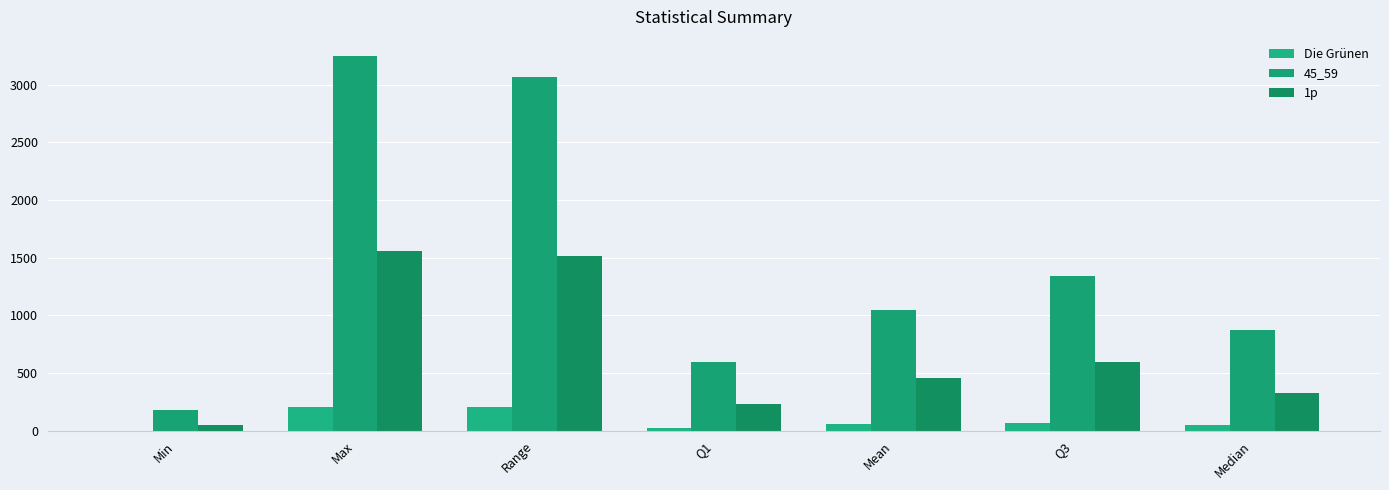

How many data points does each series have?

7